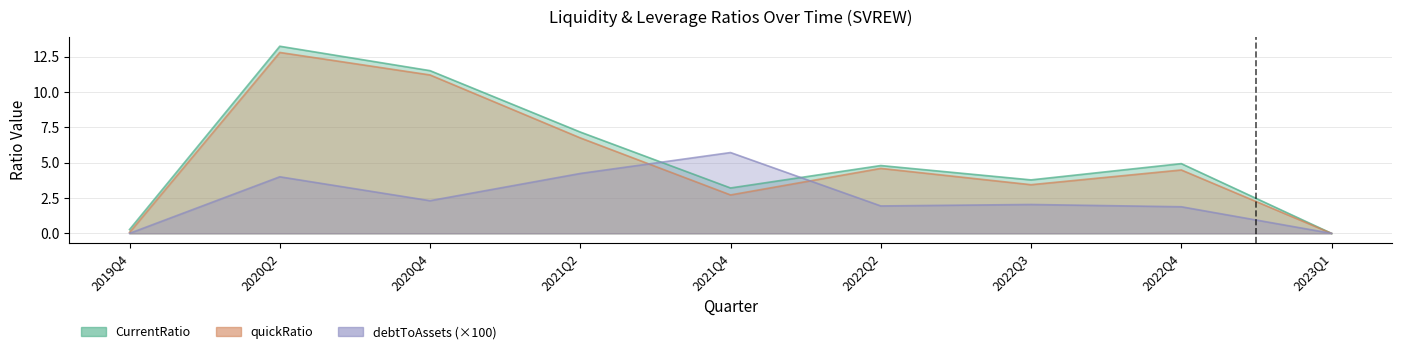

How many values in the debtToAssets series exceed 2?

5